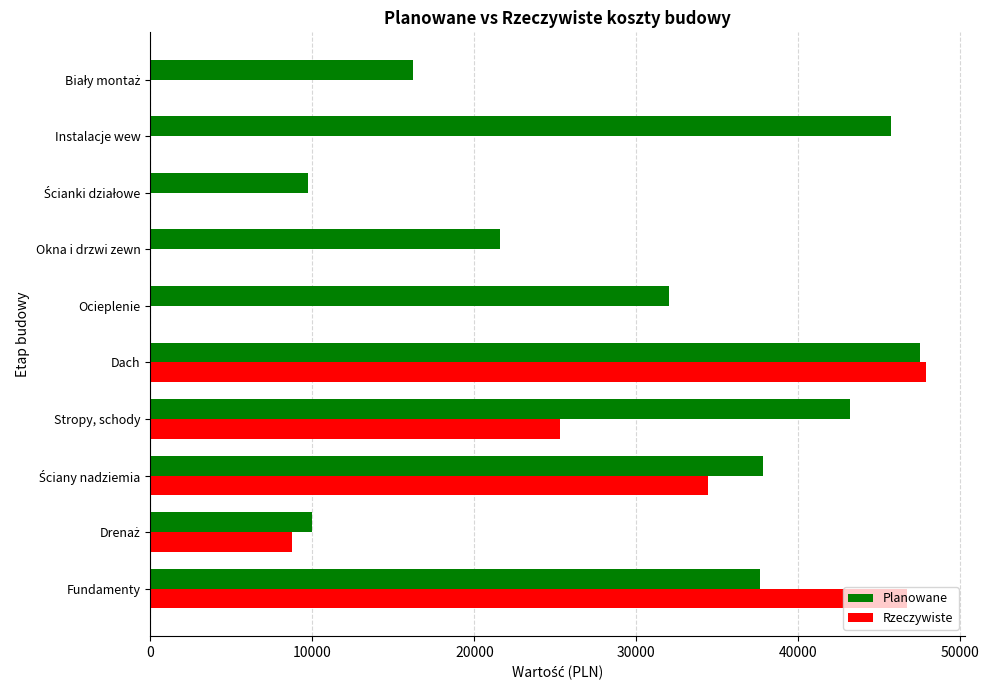

What is the greatest value displayed?

47877